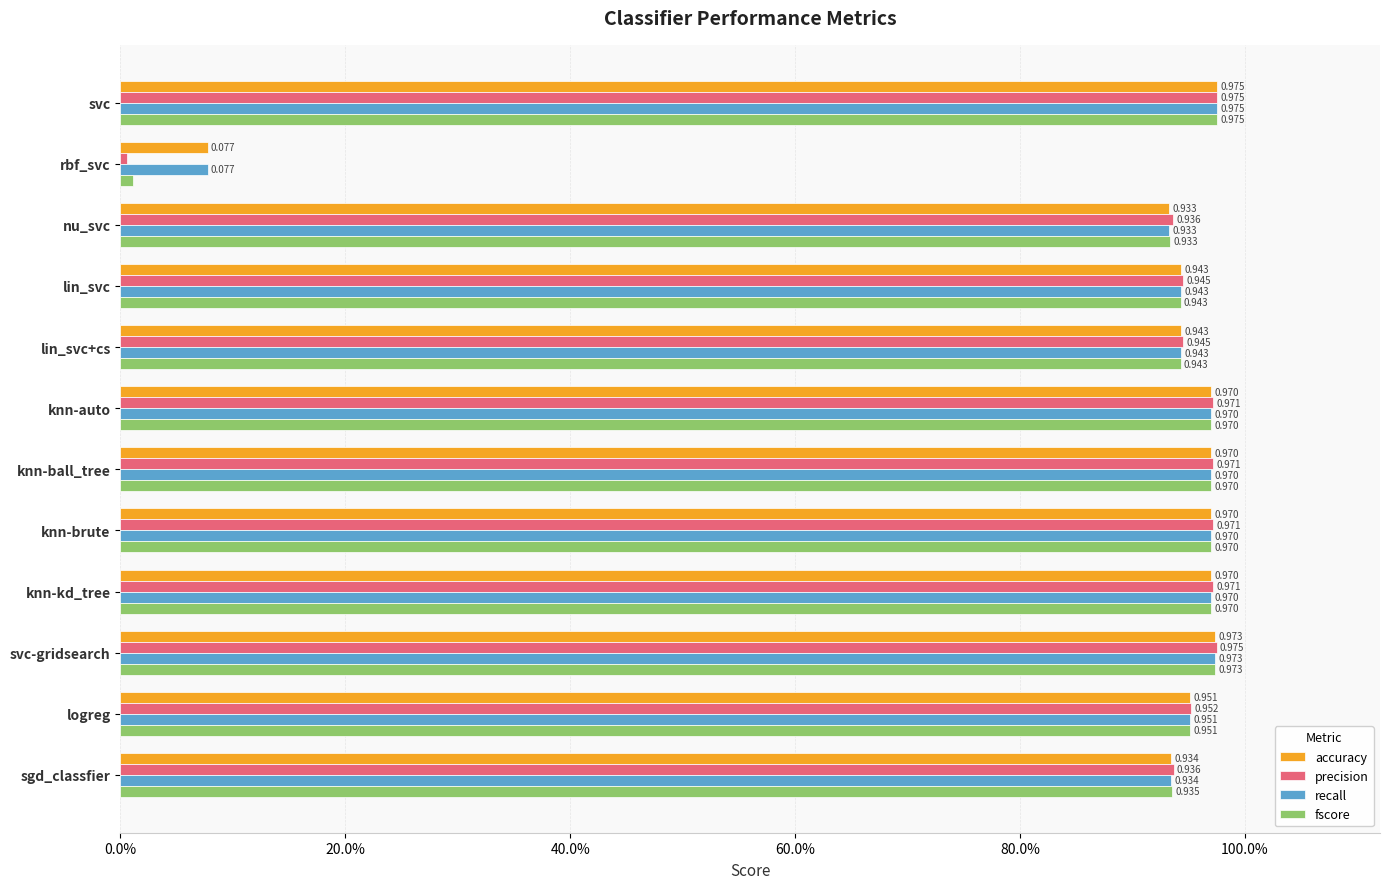

What are all the series names shown in the legend?

accuracy, precision, recall, fscore